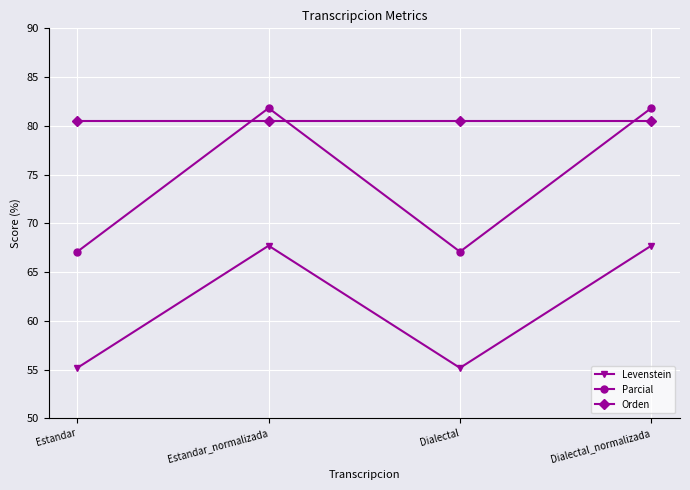

Reading left to right, extract all data points from this chart.

Levenstein: Estandar=55.2	Estandar_normalizada=67.7	Dialectal=55.2	Dialectal_normalizada=67.7
Parcial: Estandar=67.1	Estandar_normalizada=81.8	Dialectal=67.1	Dialectal_normalizada=81.8
Orden: Estandar=80.5	Estandar_normalizada=80.5	Dialectal=80.5	Dialectal_normalizada=80.5